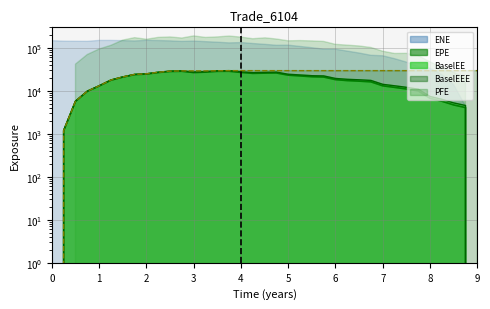

True or false: PFE and EPE cross at least once.

False